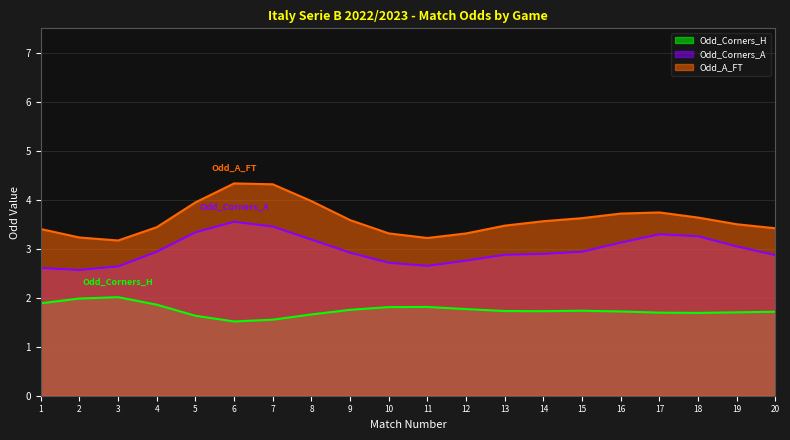

What is the maximum value shown in the chart?

4.3